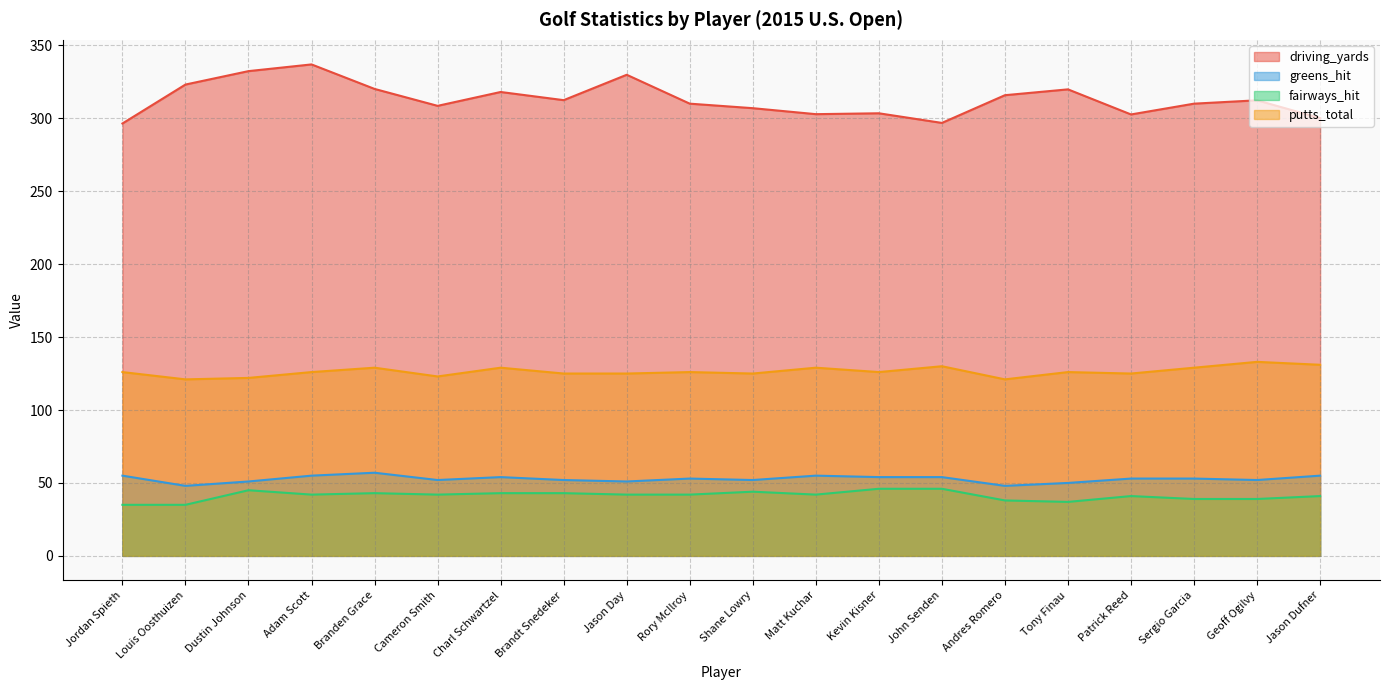

What are all the series names shown in the legend?

driving_yards, greens_hit, fairways_hit, putts_total